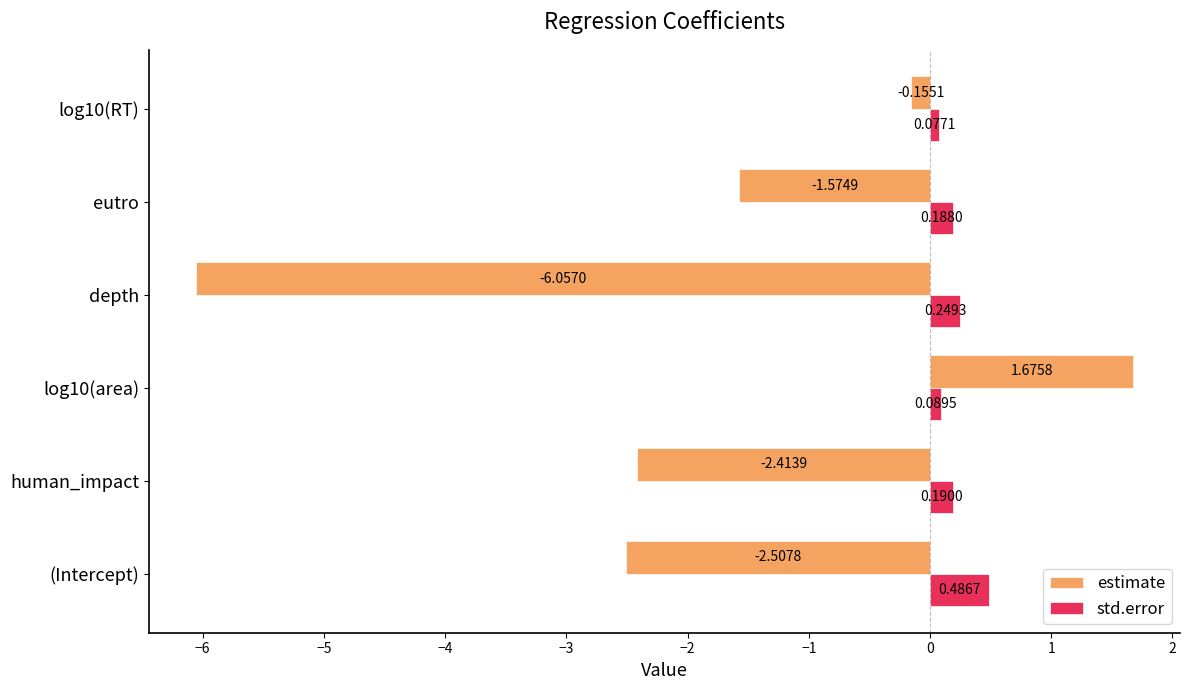

Which series has the largest range (max minus min)?

estimate